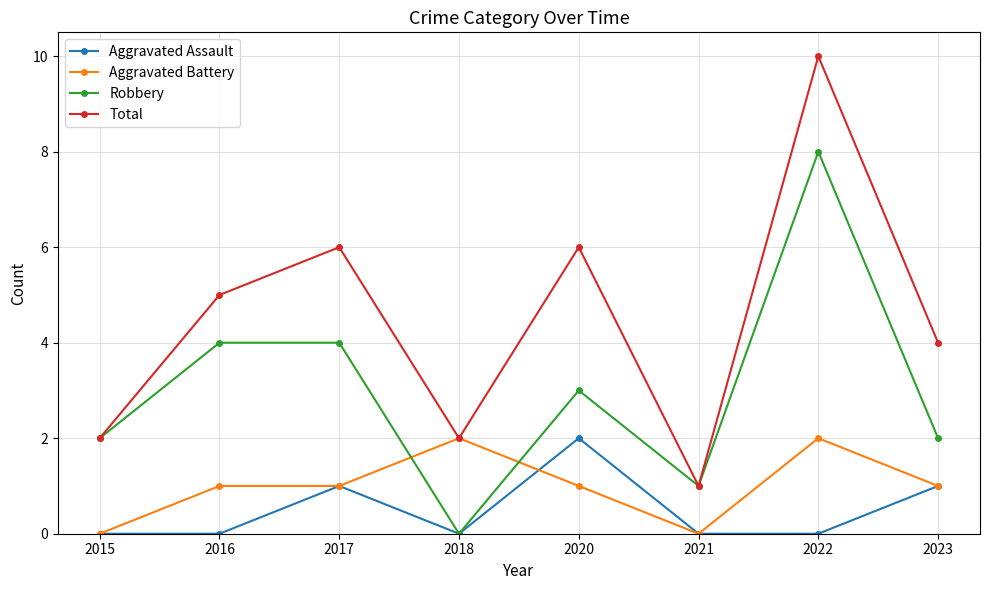

True or false: Total and Aggravated Assault intersect in this chart.

False